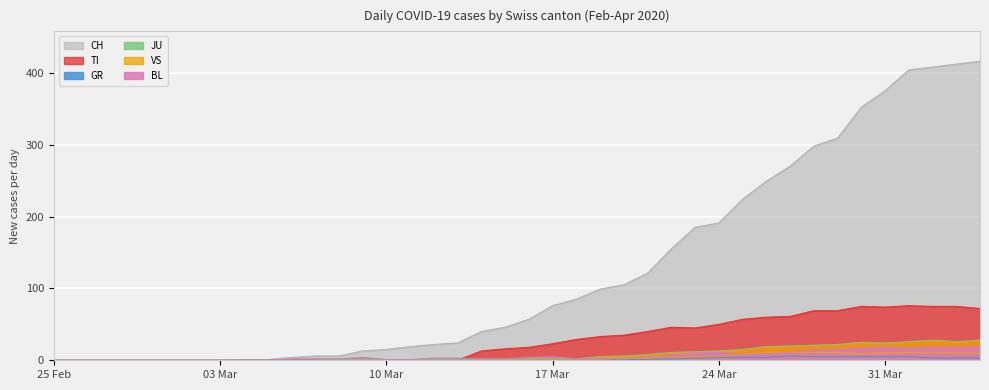

Which series has the largest range (max minus min)?

CH